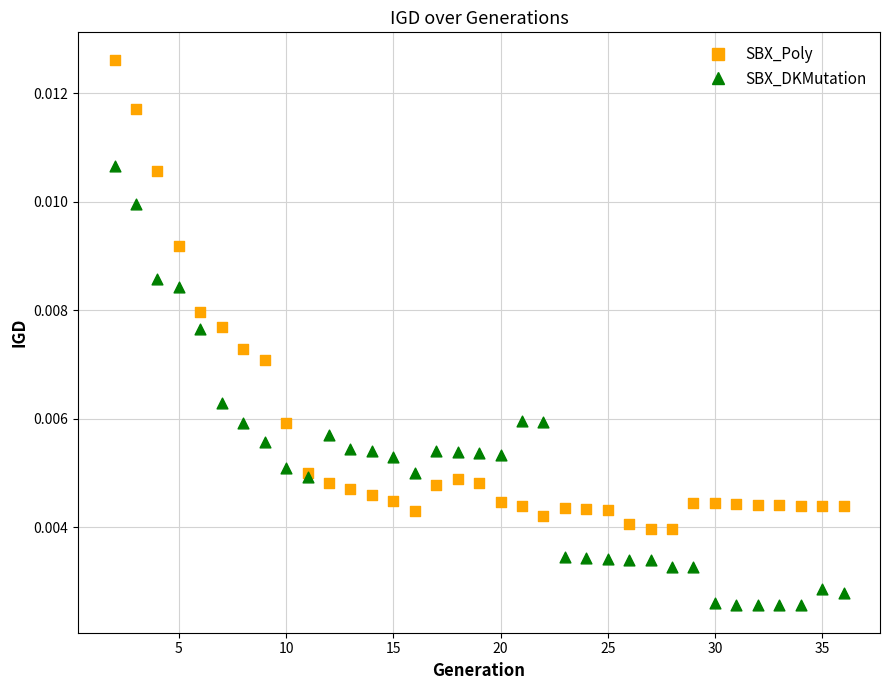

Which series reaches the maximum Y coordinate?

SBX_Poly